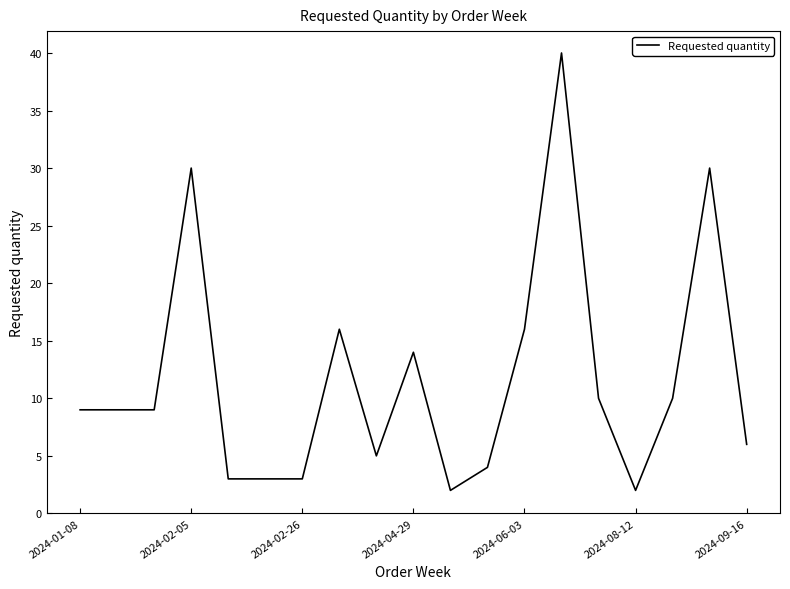

What is the maximum value shown in the chart?

40